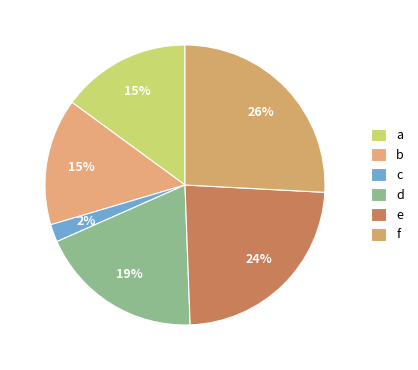

How many slices are in this pie chart?

6